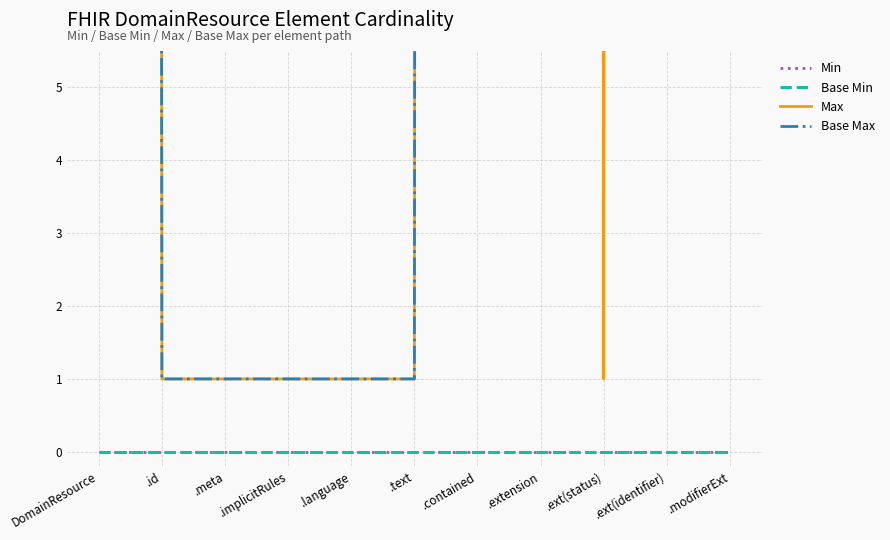

True or false: Base Max and Base Min intersect in this chart.

False